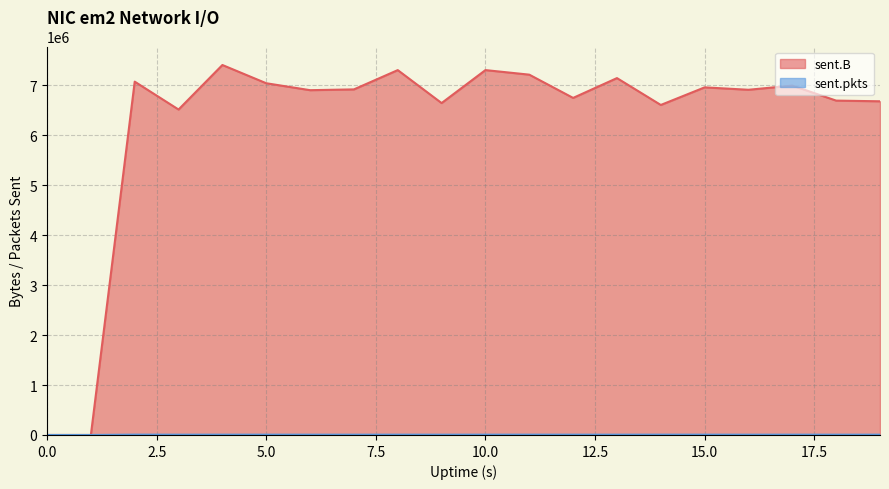

What is the difference between the second highest and second lowest values in the sent.B series?

7304784